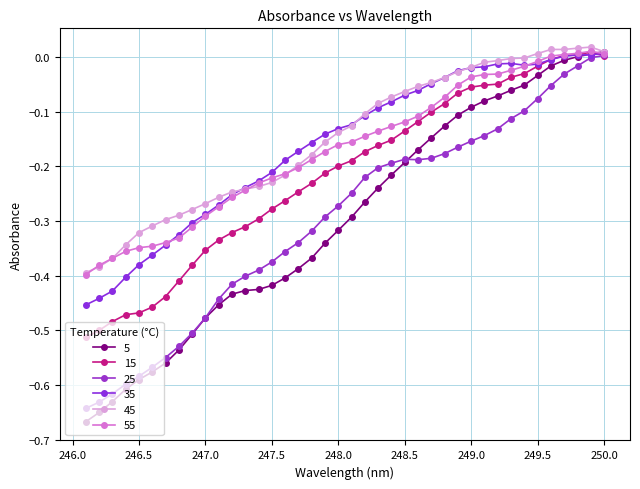

How many lines are shown in the chart?

6